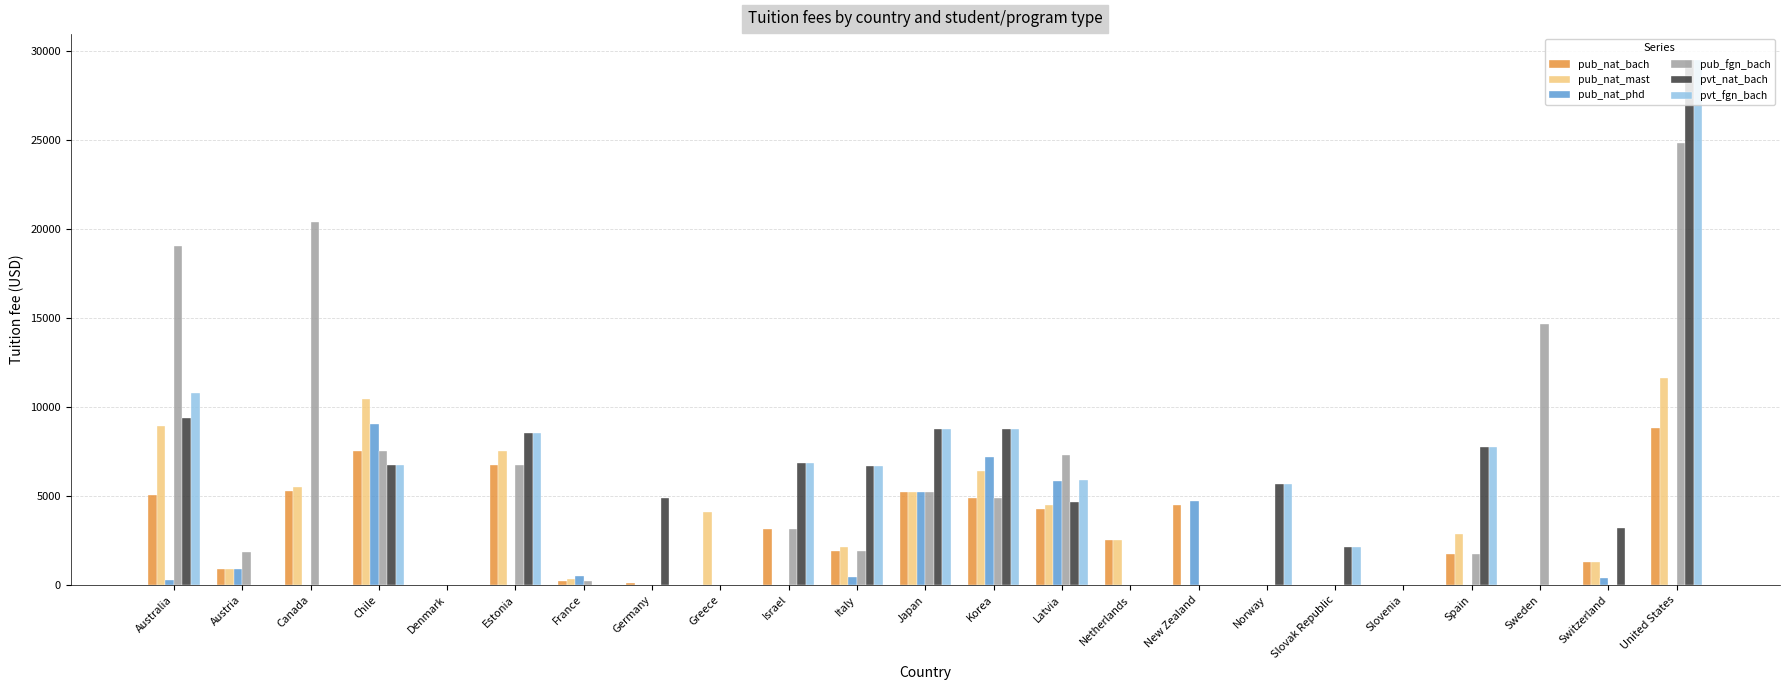

The value of pub_nat_phd at Chile is 2608.1. True or false?

False